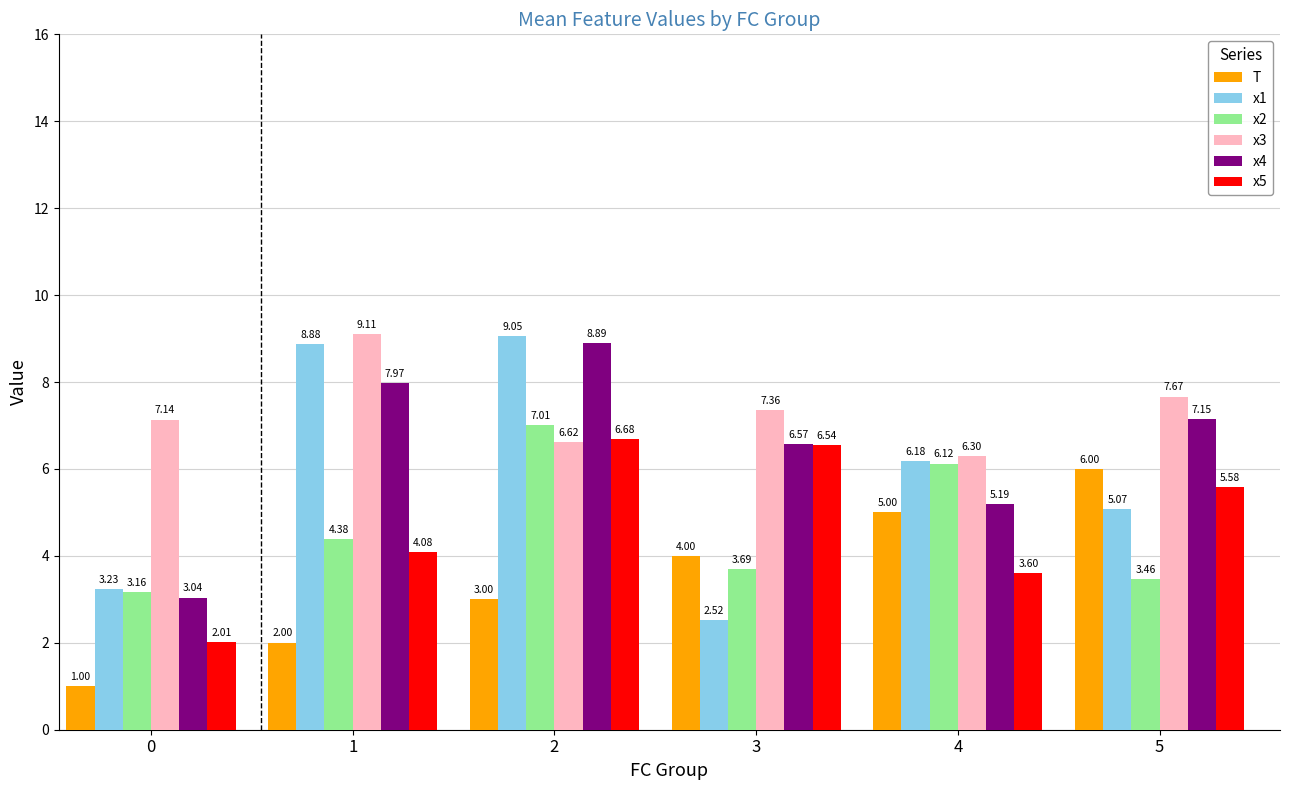

What is the value of the x4 bar at the 5th from the left?

5.2